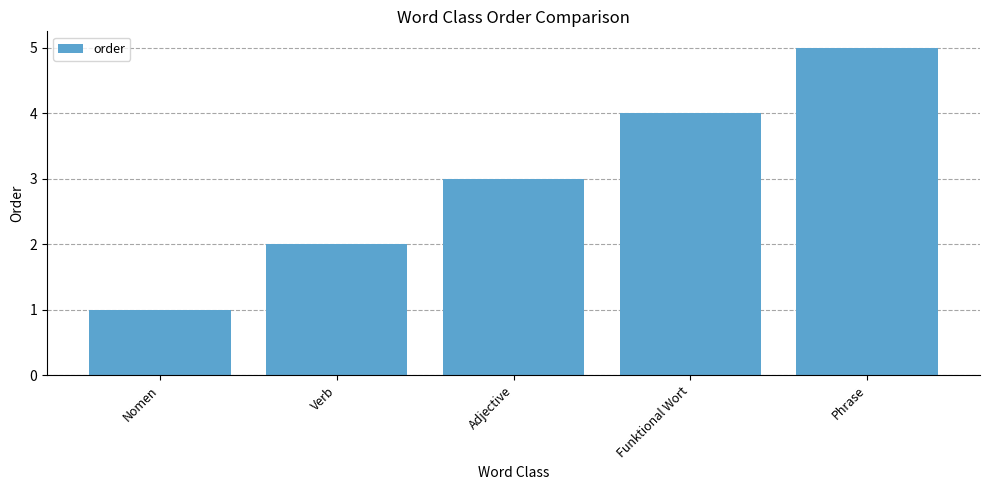

Rank the categories by value from lowest to highest.

Nomen, Verb, Adjective, Funktional Wort, Phrase